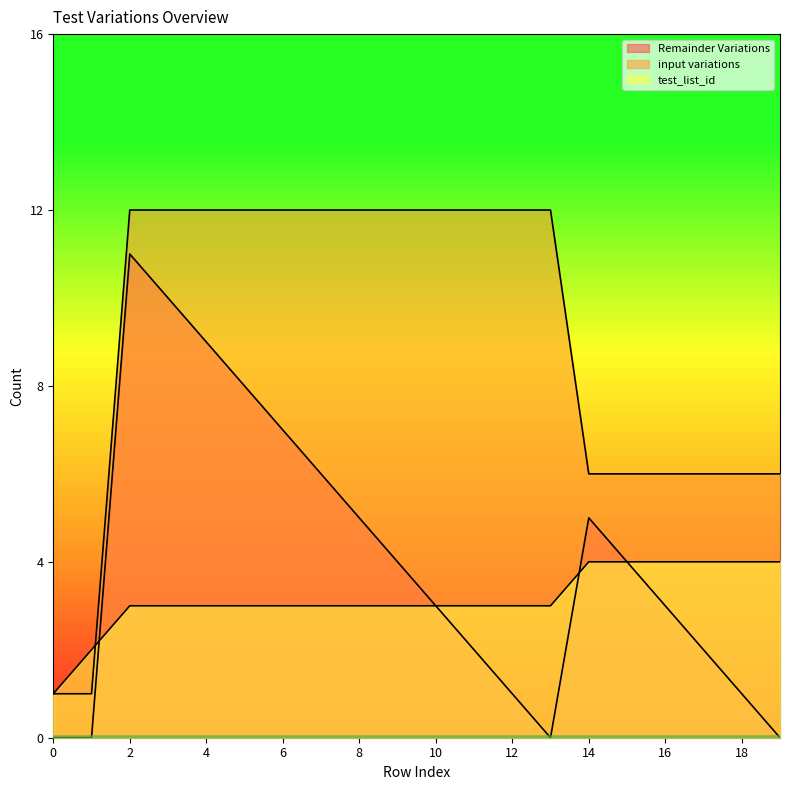

List the labels in order of input variations value, smallest first.

0, 1, 14, 15, 16, 17, 18, 19, 2, 3, 4, 5, 6, 7, 8, 9, 10, 11, 12, 13